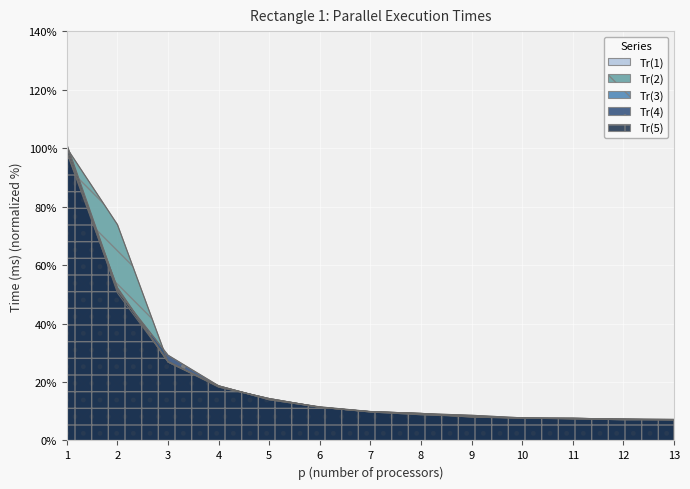

At which label does Tr(3) reach its minimum?

13